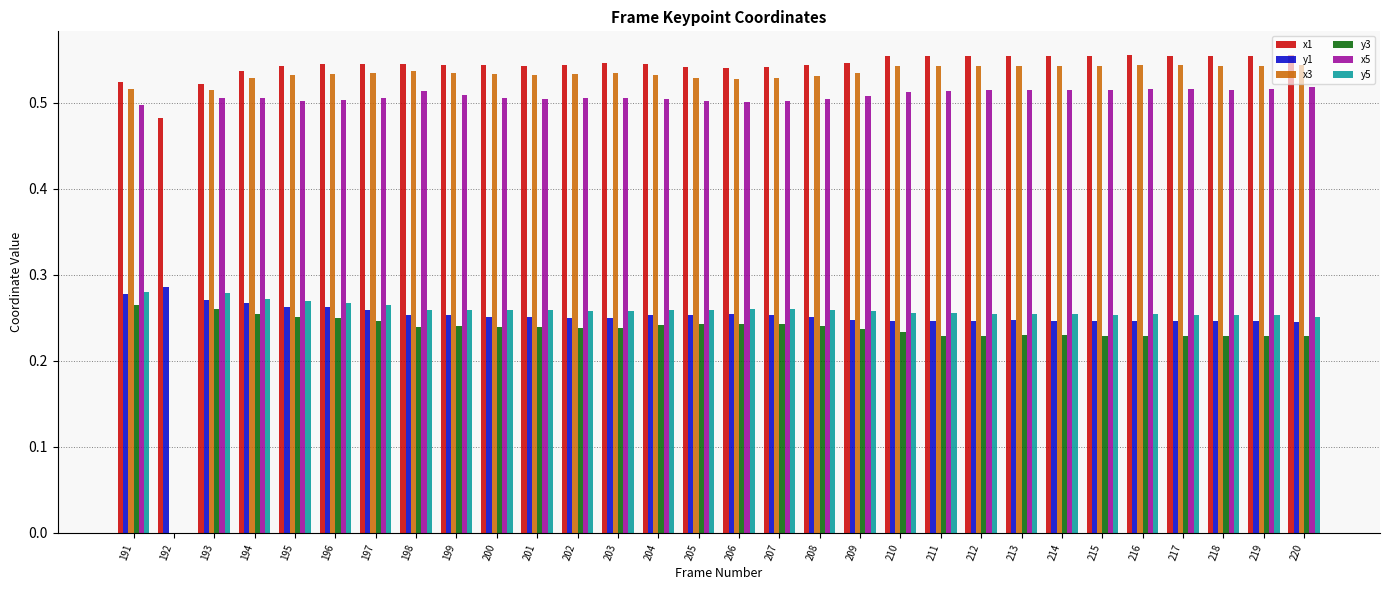

Is the value of y3 at 193 greater than the value of x3 at 193?

No